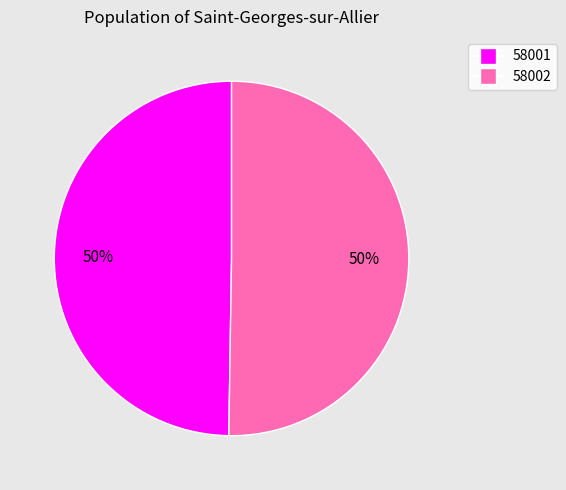

How many slices are in this pie chart?

2